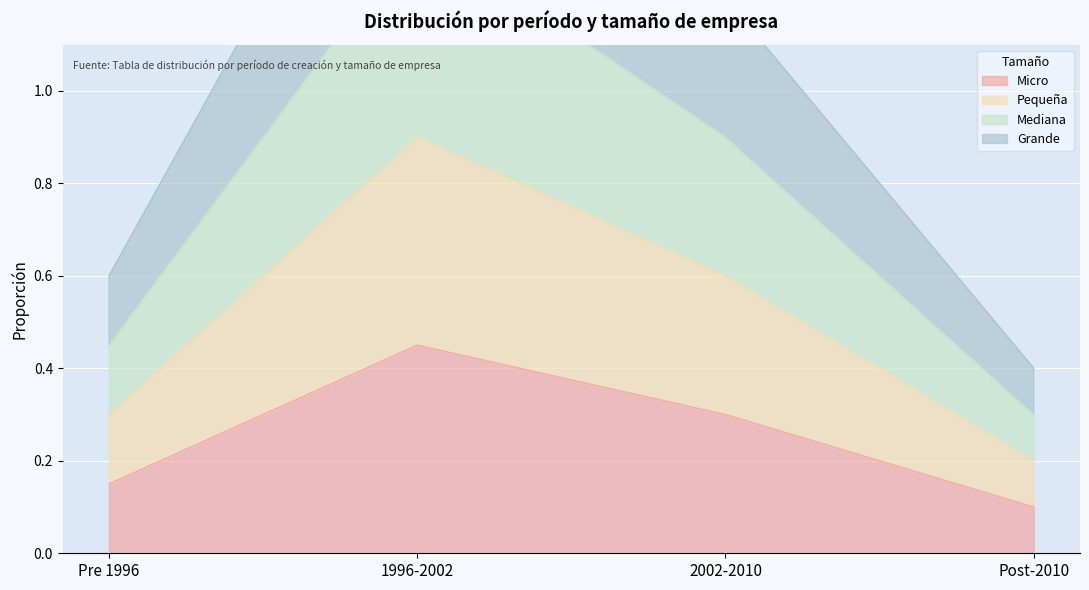

What is the value of the Pequeña point at the 1st from the left?

0.3